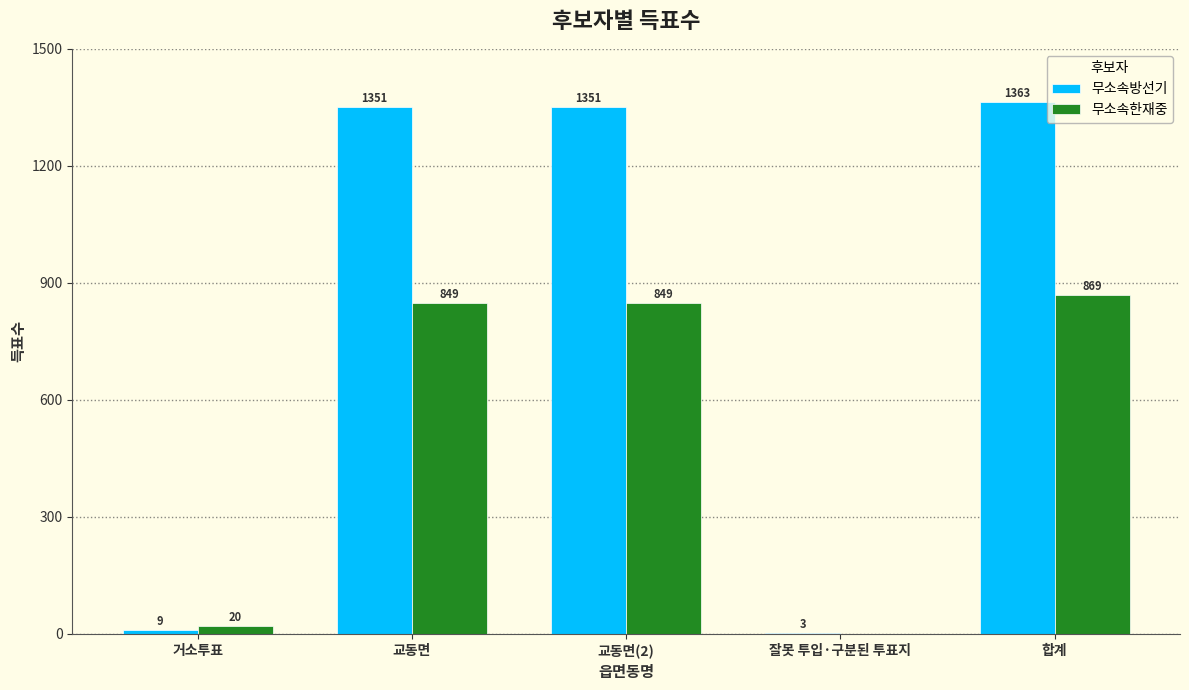

Are the bars grouped side by side (vs. stacked)?

Yes